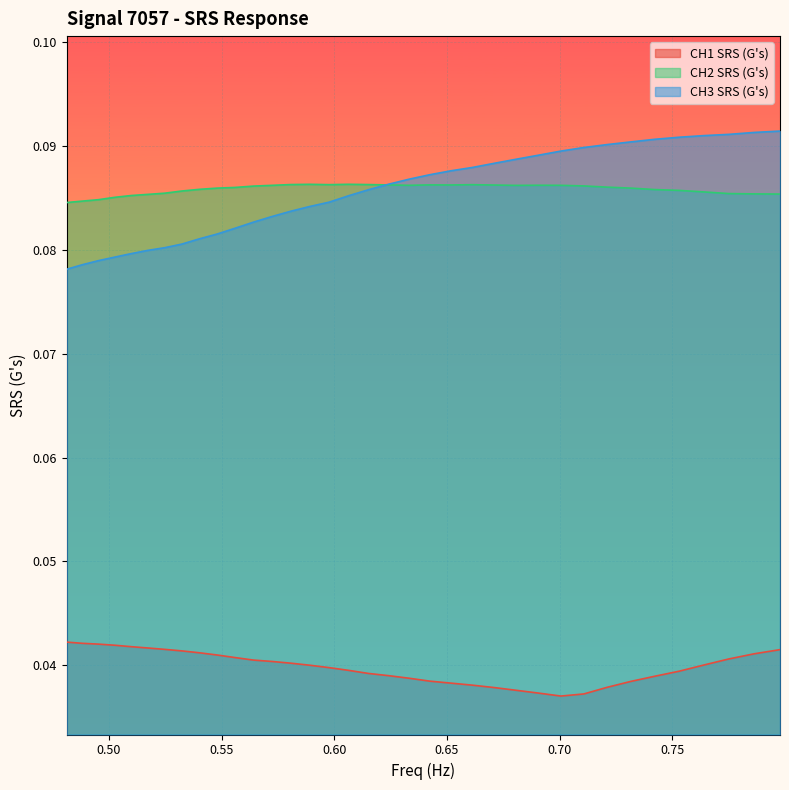

Which series has the largest range (max minus min)?

CH3 SRS (G's)